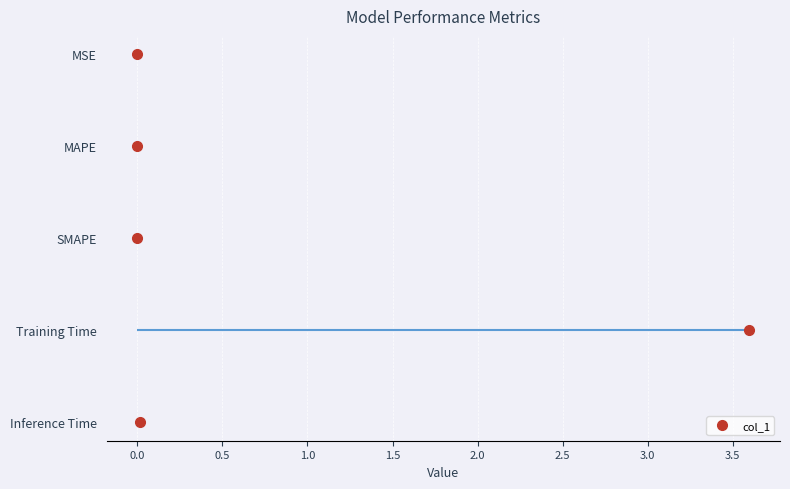

How many interior local valleys (lower than both neighbors) does the data have?

1